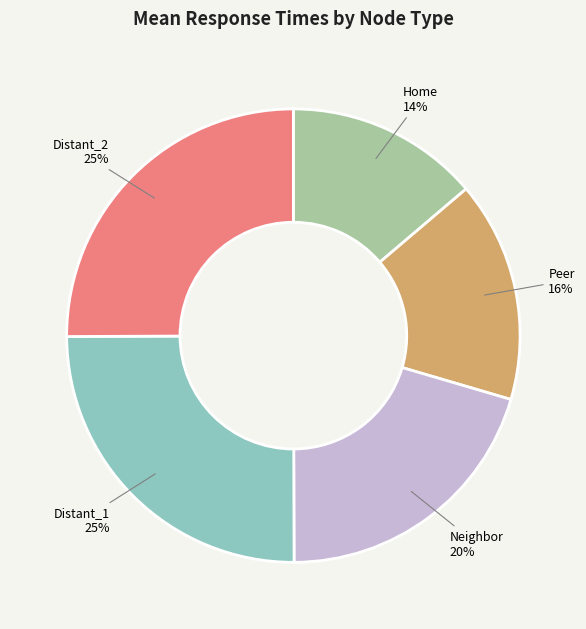

Do Distant_2 and Home together represent more than half of the pie?

No